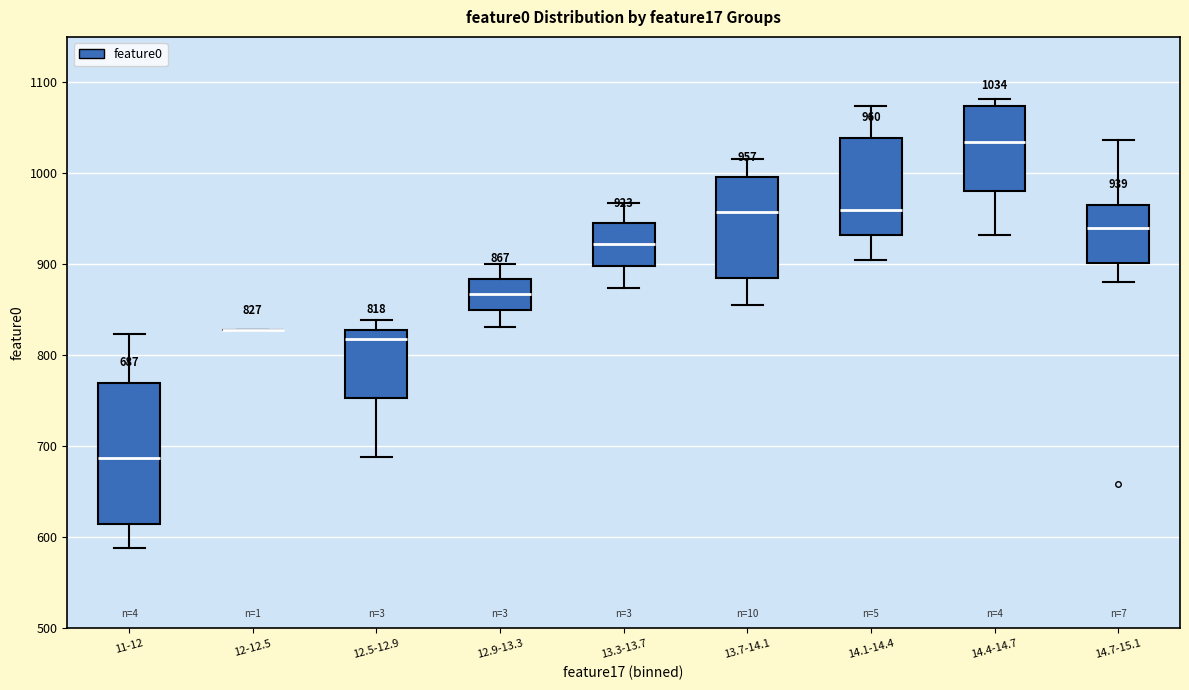

Comparing the boxes themselves (not the whiskers), which one is the tallest?

11-12